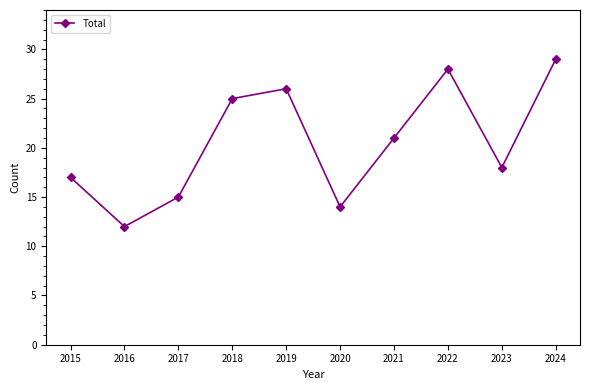

At which label is the value closest to 20?

2021